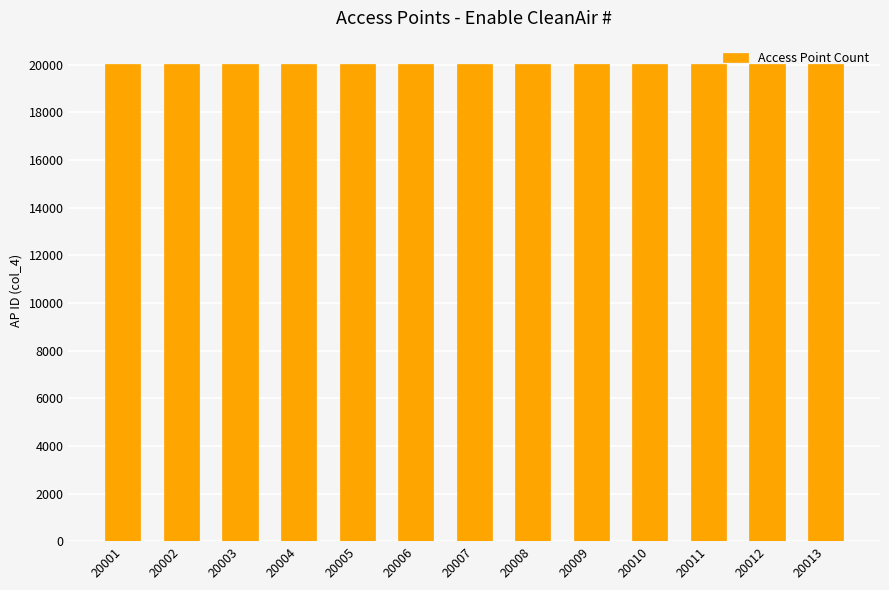

What is the sum of all values?

260091